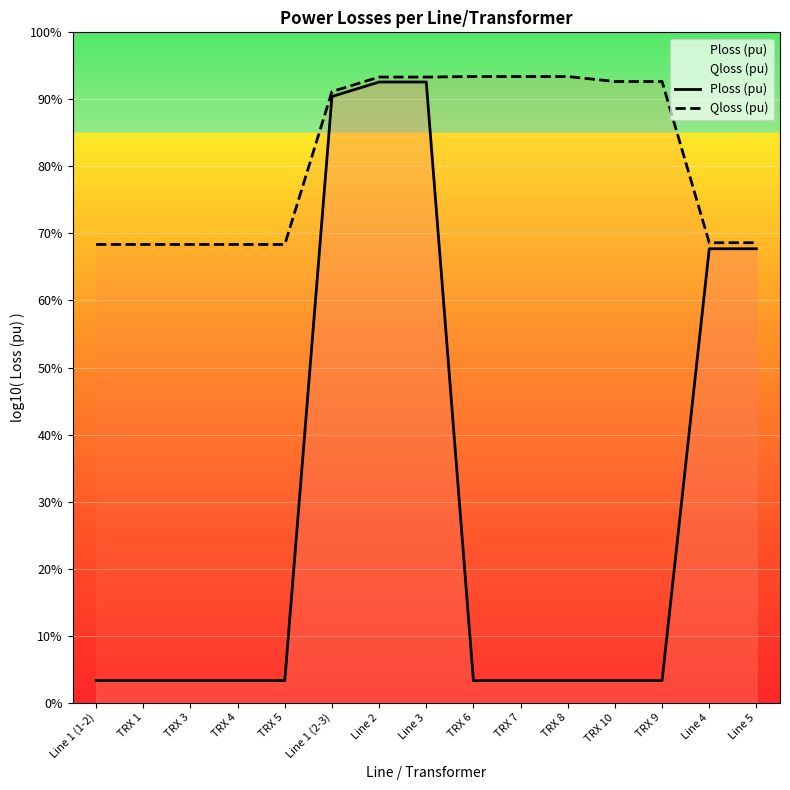

Reading right to left, extract all data points from this chart.

Ploss (pu): Line 5=97.8	Line 4=97.8	TRX 9=0.0	TRX 10=0.0	TRX 8=0.0	TRX 7=0.0	TRX 6=0.0	Line 3=135.5	Line 2=135.5	Line 1 (2-3)=132.2	TRX 5=0.0	TRX 4=0.0	TRX 3=0.0	TRX 1=0.0	Line 1 (1-2)=0.0
Qloss (pu): Line 5=99.1	Line 4=99.1	TRX 9=135.6	TRX 10=135.6	TRX 8=136.7	TRX 7=136.7	TRX 6=136.7	Line 3=136.6	Line 2=136.6	Line 1 (2-3)=133.3	TRX 5=98.7	TRX 4=98.7	TRX 3=98.7	TRX 1=98.7	Line 1 (1-2)=98.7